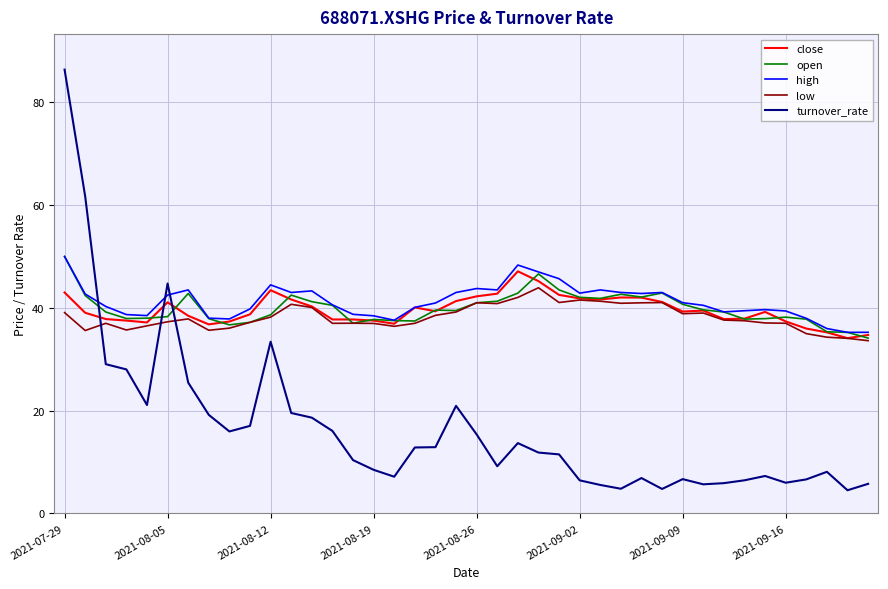

What is the highest value of the turnover_rate series?

86.4